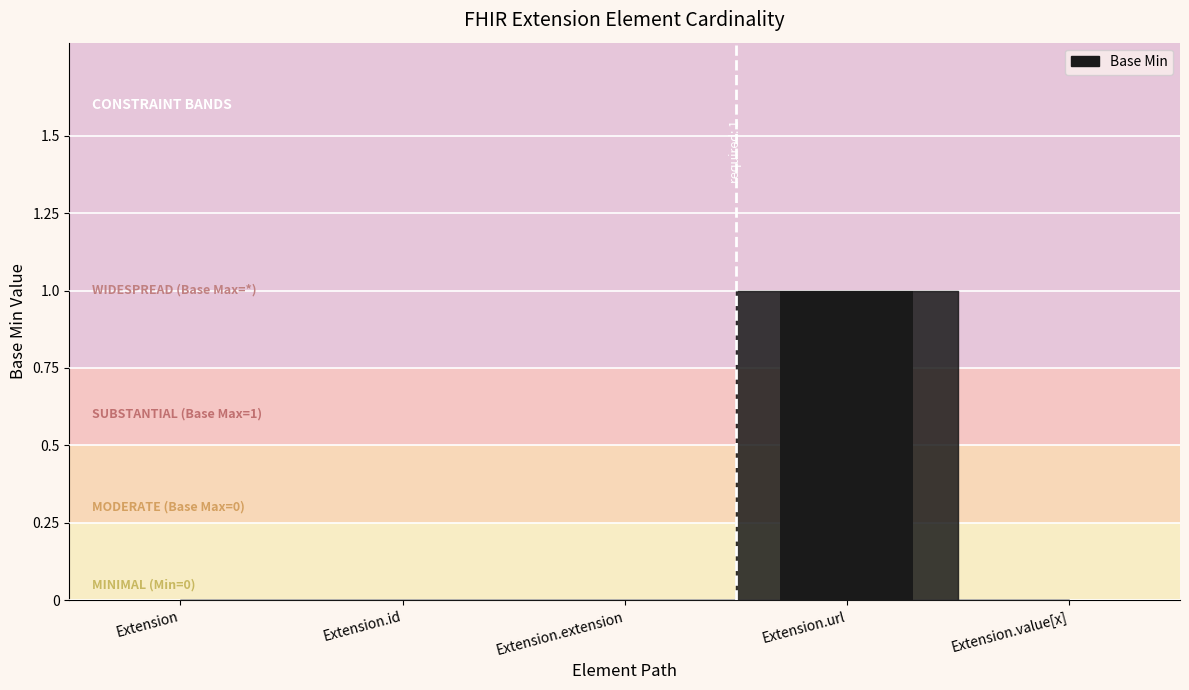

Reading left to right, list all the values displayed in this chart.

Extension=0	Extension.id=0	Extension.extension=0	Extension.url=1	Extension.value[x]=0